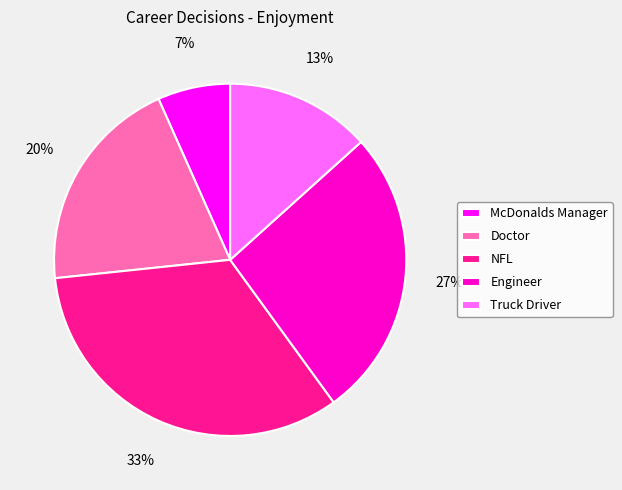

Is it true that Engineer is 36% of the pie?

False